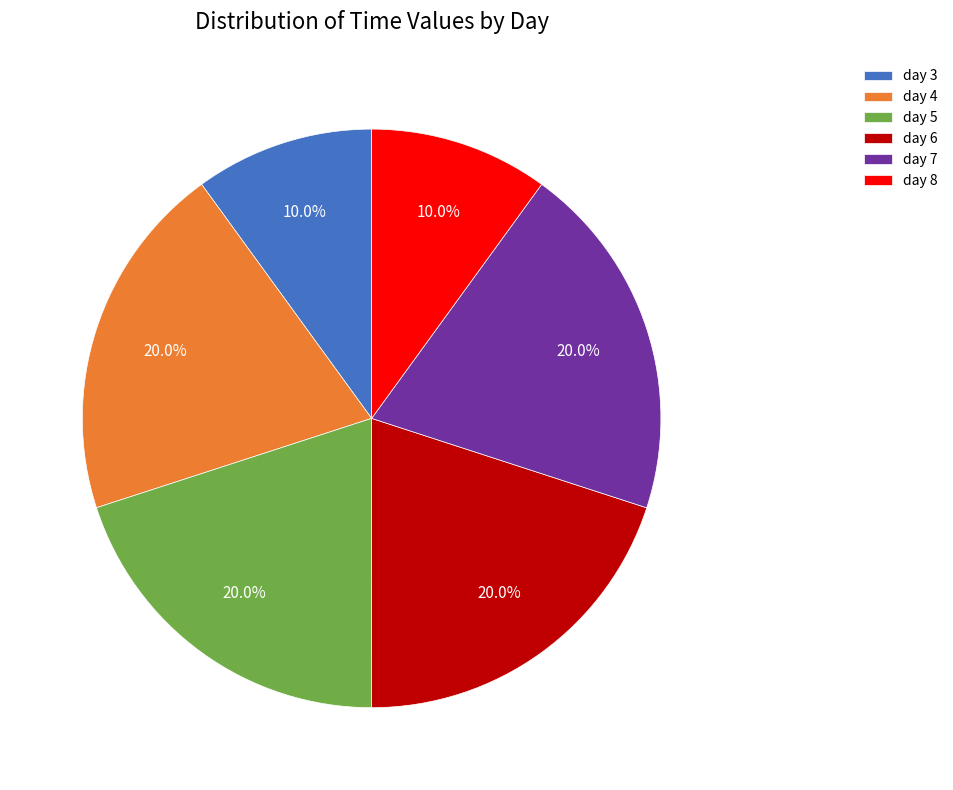

Is there a majority slice in this chart?

No